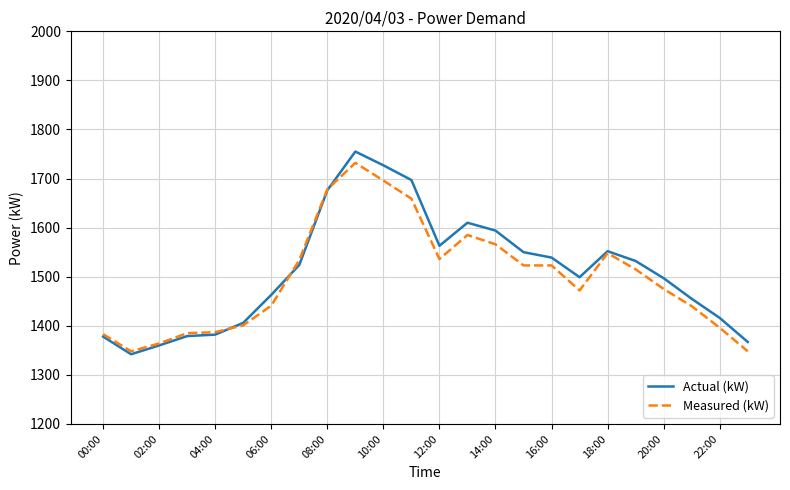

In Actual (kW), how many points are lower than both neighbors (excluding endpoints)?

3